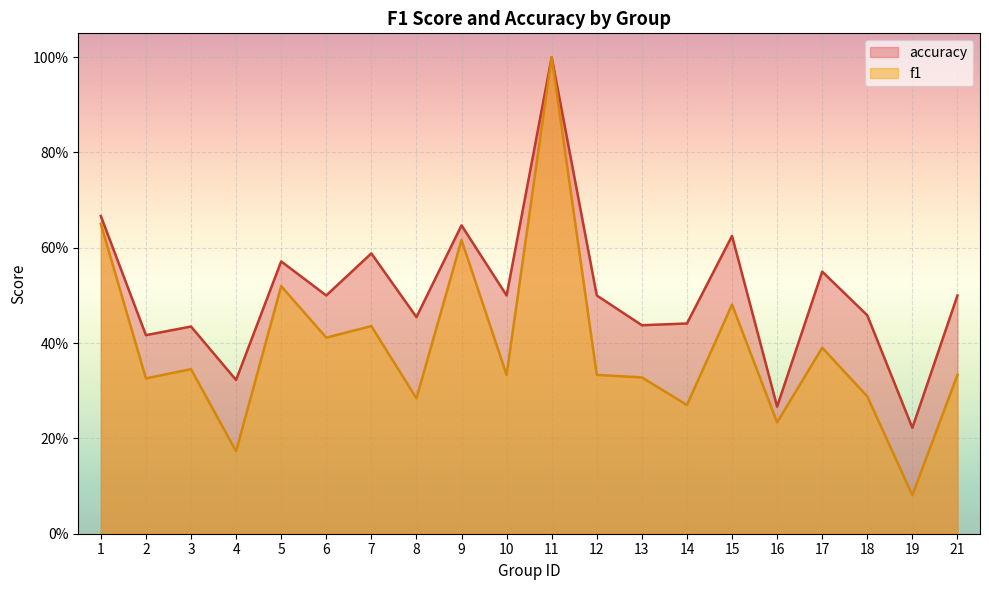

Which series changed the most between 15 and 19?

accuracy